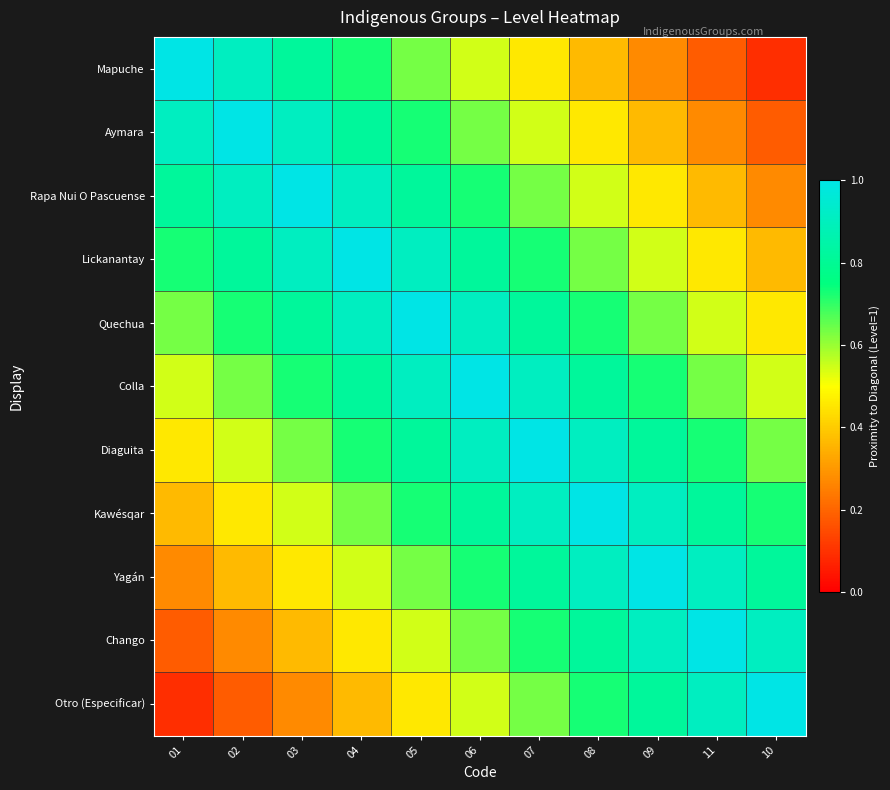

Reading right to left, extract all data points from this chart.

Mapuche: 10=0.1	11=0.2	09=0.3	08=0.4	07=0.5	06=0.5	05=0.6	04=0.7	03=0.8	02=0.9	01=1.0
Aymara: 10=0.2	11=0.3	09=0.4	08=0.5	07=0.5	06=0.6	05=0.7	04=0.8	03=0.9	02=1.0	01=0.9
Rapa Nui O Pascuense: 10=0.3	11=0.4	09=0.5	08=0.5	07=0.6	06=0.7	05=0.8	04=0.9	03=1.0	02=0.9	01=0.8
Lickanantay: 10=0.4	11=0.5	09=0.5	08=0.6	07=0.7	06=0.8	05=0.9	04=1.0	03=0.9	02=0.8	01=0.7
Quechua: 10=0.5	11=0.5	09=0.6	08=0.7	07=0.8	06=0.9	05=1.0	04=0.9	03=0.8	02=0.7	01=0.6
Colla: 10=0.5	11=0.6	09=0.7	08=0.8	07=0.9	06=1.0	05=0.9	04=0.8	03=0.7	02=0.6	01=0.5
Diaguita: 10=0.6	11=0.7	09=0.8	08=0.9	07=1.0	06=0.9	05=0.8	04=0.7	03=0.6	02=0.5	01=0.5
Kawésqar: 10=0.7	11=0.8	09=0.9	08=1.0	07=0.9	06=0.8	05=0.7	04=0.6	03=0.5	02=0.5	01=0.4
Yagán: 10=0.8	11=0.9	09=1.0	08=0.9	07=0.8	06=0.7	05=0.6	04=0.5	03=0.5	02=0.4	01=0.3
Chango: 10=0.9	11=1.0	09=0.9	08=0.8	07=0.7	06=0.6	05=0.5	04=0.5	03=0.4	02=0.3	01=0.2
Otro (Especificar): 10=1.0	11=0.9	09=0.8	08=0.7	07=0.6	06=0.5	05=0.5	04=0.4	03=0.3	02=0.2	01=0.1